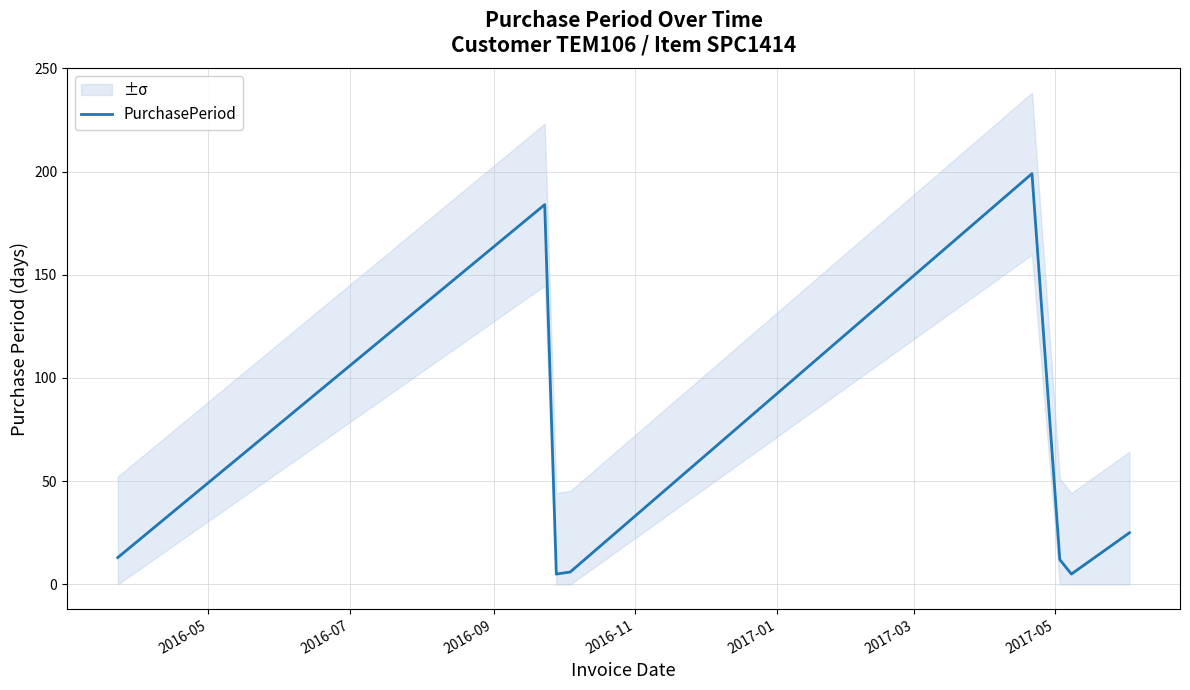

Where is the first local minimum?

2016-09